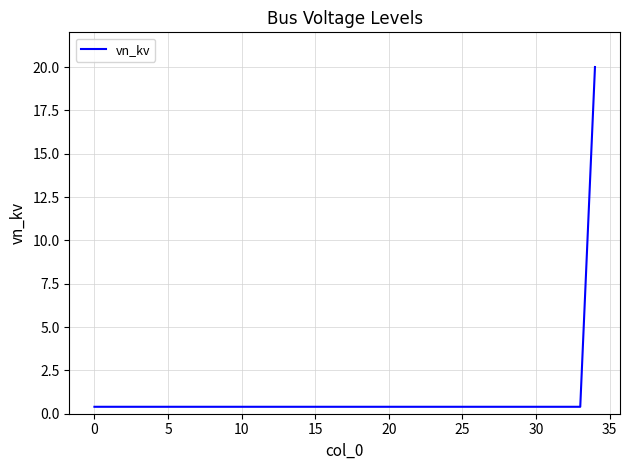

Reading left to right, list all the values displayed in this chart.

0.4	0.4	0.4	0.4	0.4	0.4	0.4	0.4	0.4	0.4	0.4	0.4	0.4	0.4	0.4	0.4	0.4	0.4	0.4	0.4	0.4	0.4	0.4	0.4	0.4	0.4	0.4	0.4	0.4	0.4	0.4	0.4	0.4	0.4	20.0